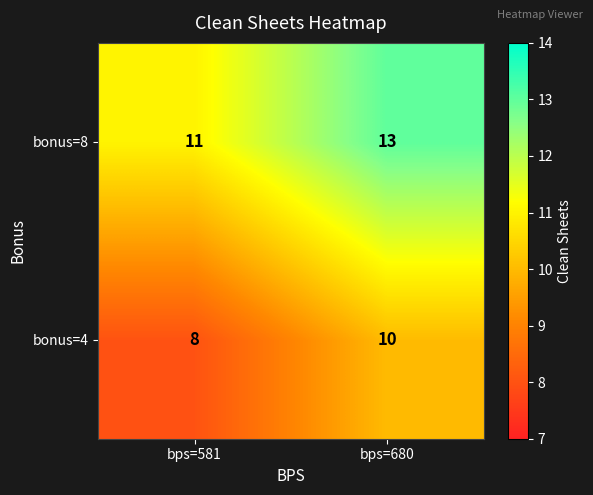

At which category is the sum across all series the highest?

bps=680